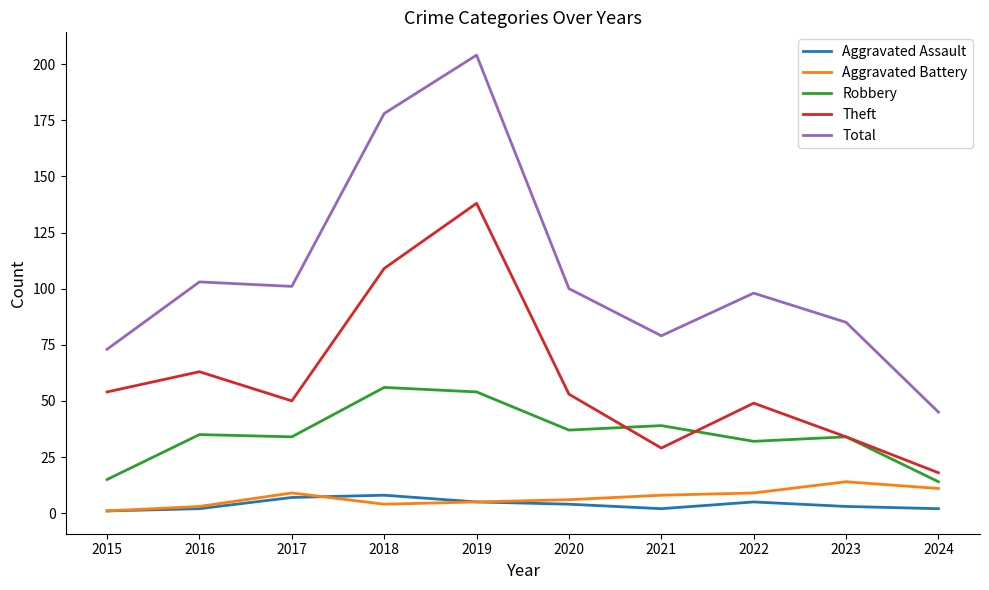

True or false: Aggravated Battery and Robbery cross at least once.

False